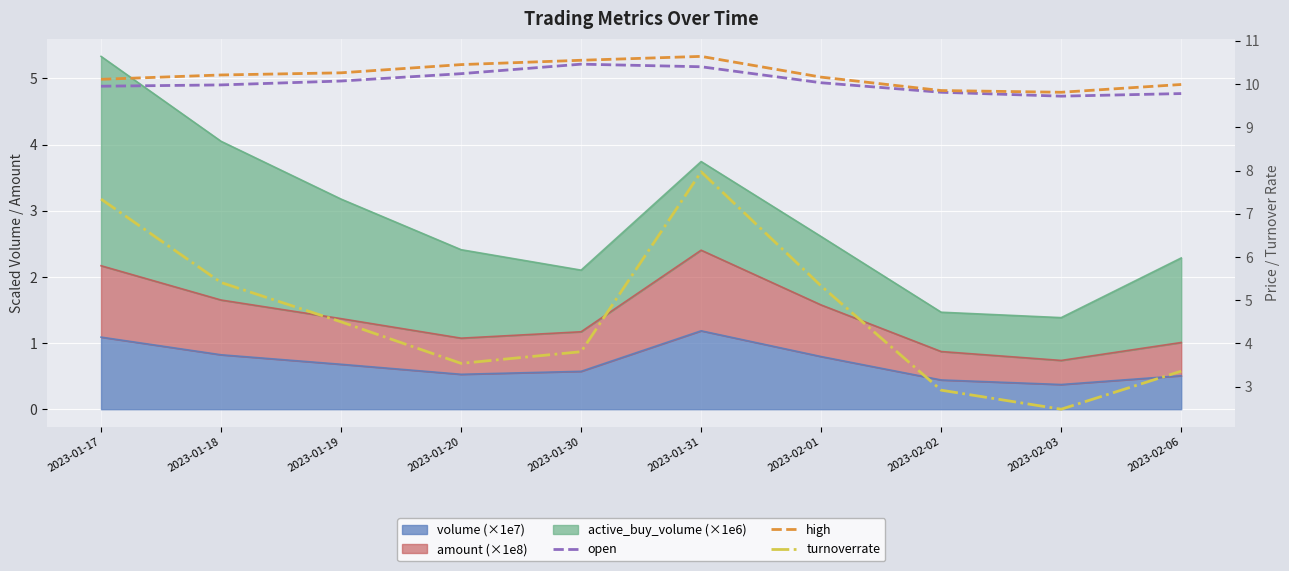

The value of high at 2023-02-06 is 10.0. True or false?

True